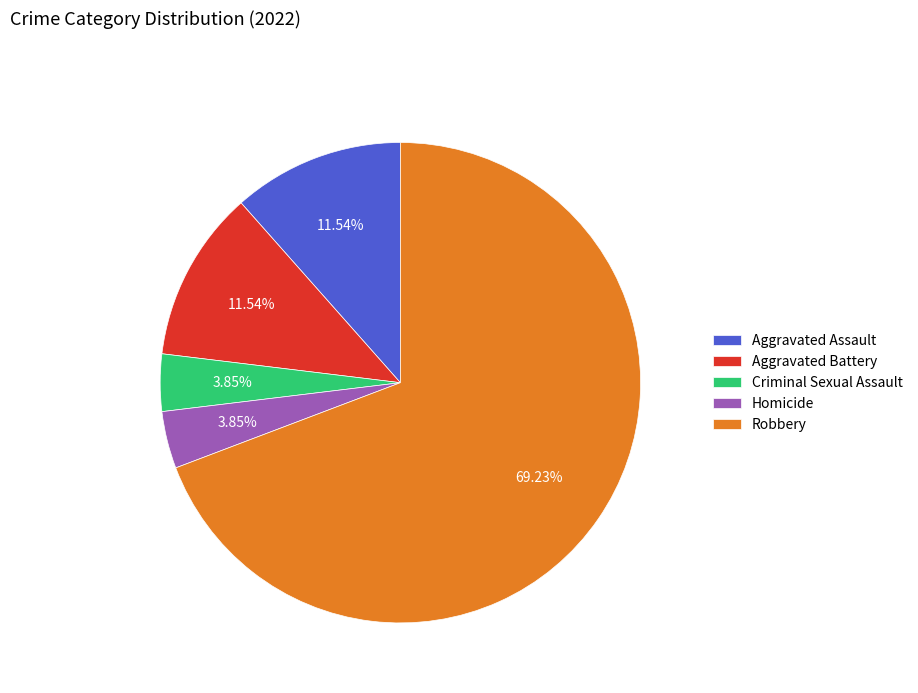

Which slice represents more than half of the pie?

Robbery